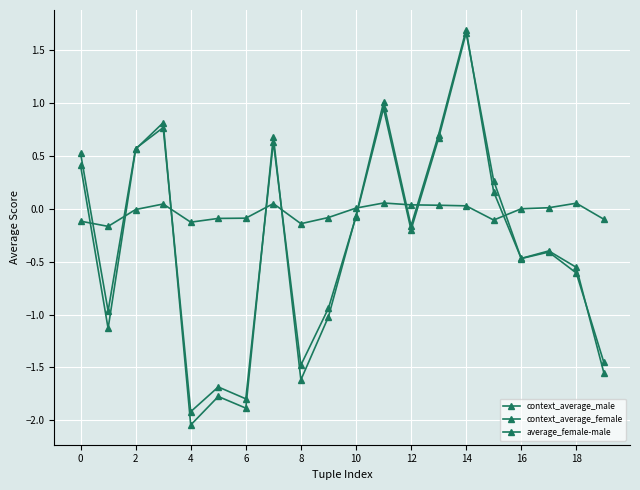

Reading left to right, extract all data points from this chart.

context_average_male: 0.5	-1.0	0.6	0.8	-1.9	-1.7	-1.8	0.6	-1.5	-0.9	-0.1	1.0	-0.2	0.7	1.7	0.3	-0.5	-0.4	-0.6	-1.5
context_average_female: 0.4	-1.1	0.6	0.8	-2.0	-1.8	-1.9	0.7	-1.6	-1.0	-0.1	1.0	-0.2	0.7	1.7	0.2	-0.5	-0.4	-0.6	-1.6
average_female-male: -0.1	-0.2	-0.0	0.0	-0.1	-0.1	-0.1	0.1	-0.1	-0.1	0.0	0.1	0.0	0.0	0.0	-0.1	0.0	0.0	0.1	-0.1